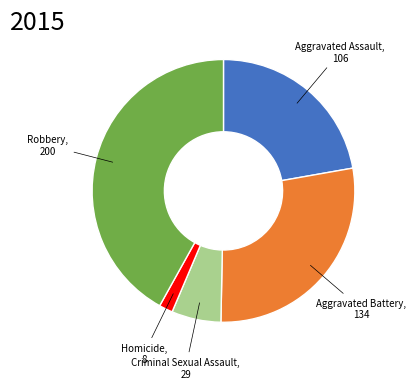

Is there any slice that represents more than half of the pie?

No